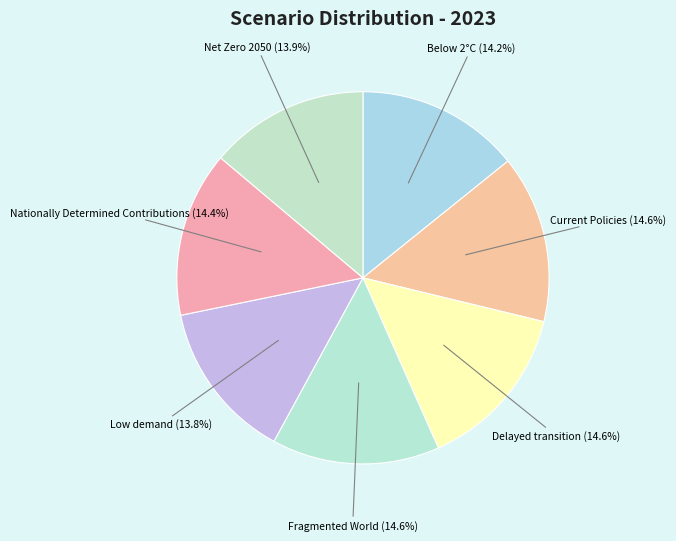

Does Nationally Determined Contributions account for over 50% of the chart?

No